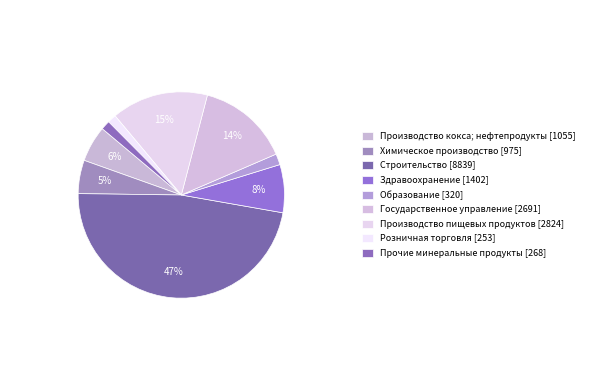

How many segments does this pie chart have?

9